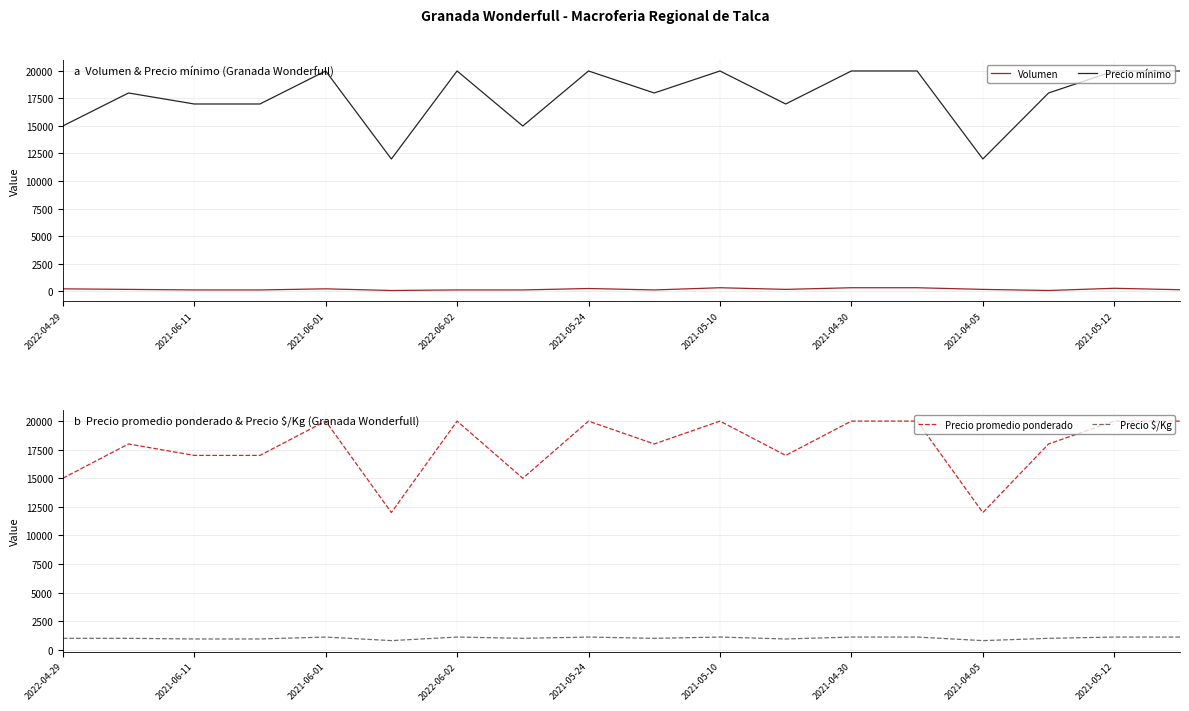

True or false: Volumen and Precio mínimo cross at least once.

False